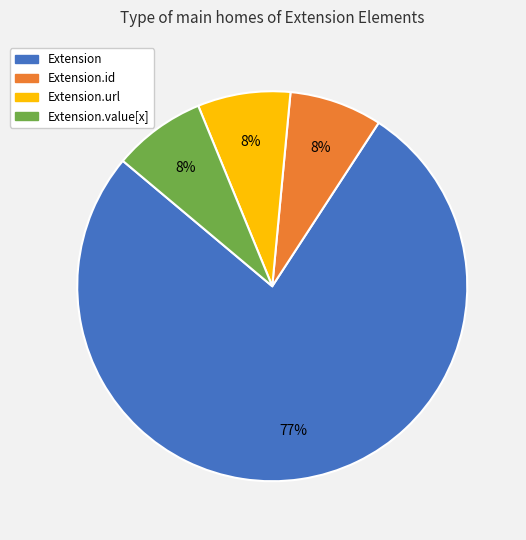

To the nearest percent, what is the average slice percentage?

25%